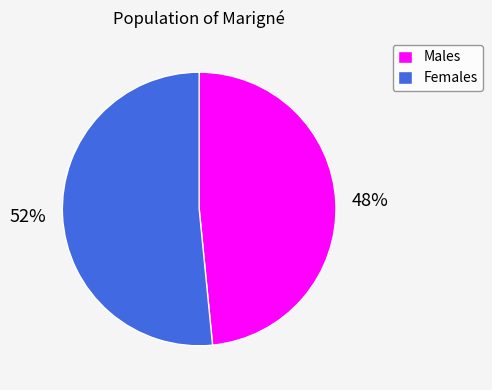

Count the number of slices in the pie.

2